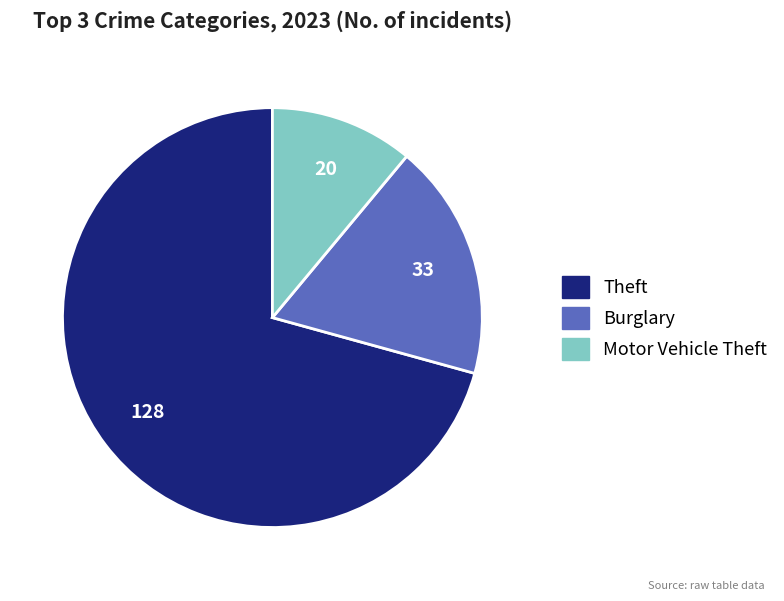

Combined, do Burglary and Motor Vehicle Theft account for over 50%?

No